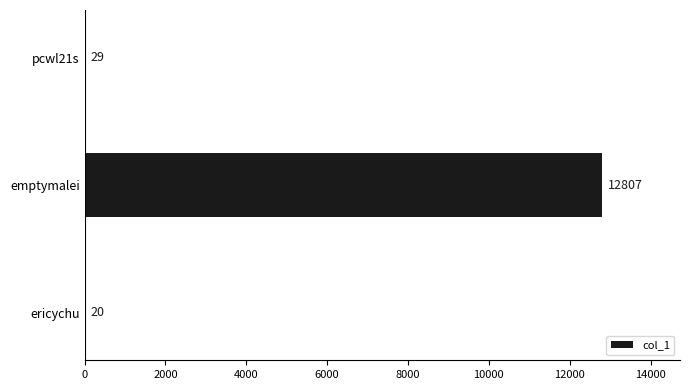

What is the sum of all values?

12856